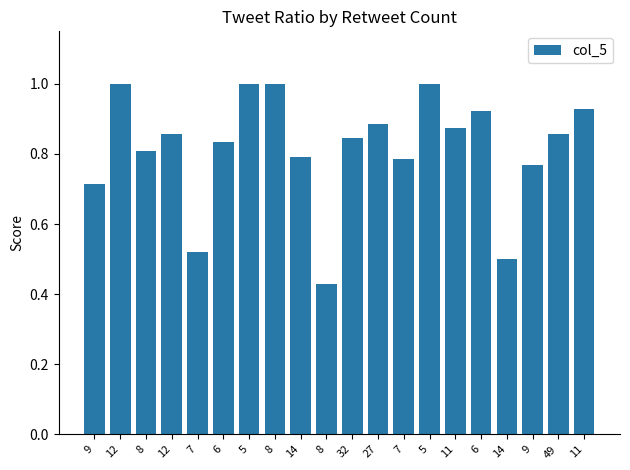

Reading left to right, list all the values displayed in this chart.

9=0.7	12=1.0	8=0.8	12=0.9	7=0.5	6=0.8	5=1.0	8=1.0	14=0.8	8=0.4	32=0.8	27=0.9	7=0.8	5=1.0	11=0.9	6=0.9	14=0.5	9=0.8	49=0.9	11=0.9